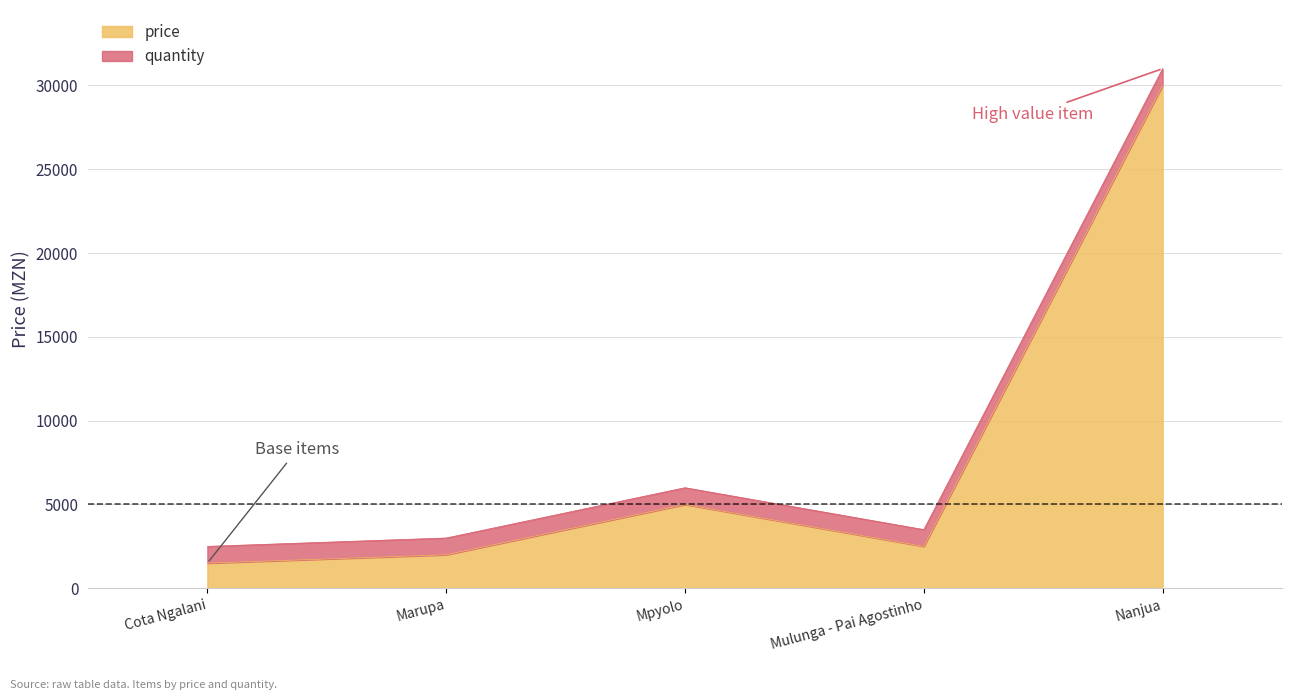

Does the chart have visible grid lines?

Yes